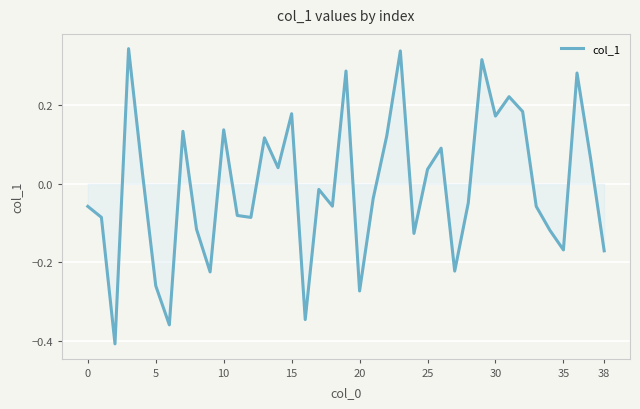

What is the difference between the maximum and minimum values?

0.8